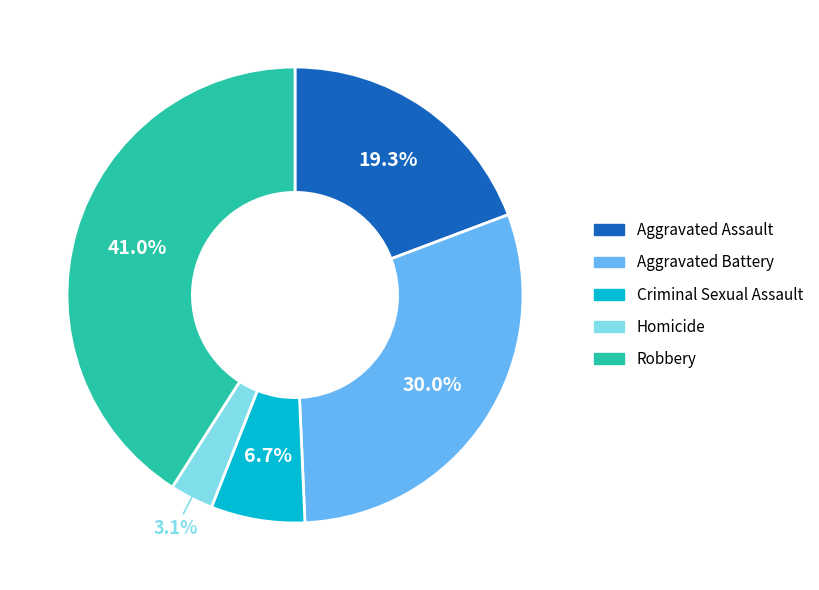

Which slice is the largest?

Robbery